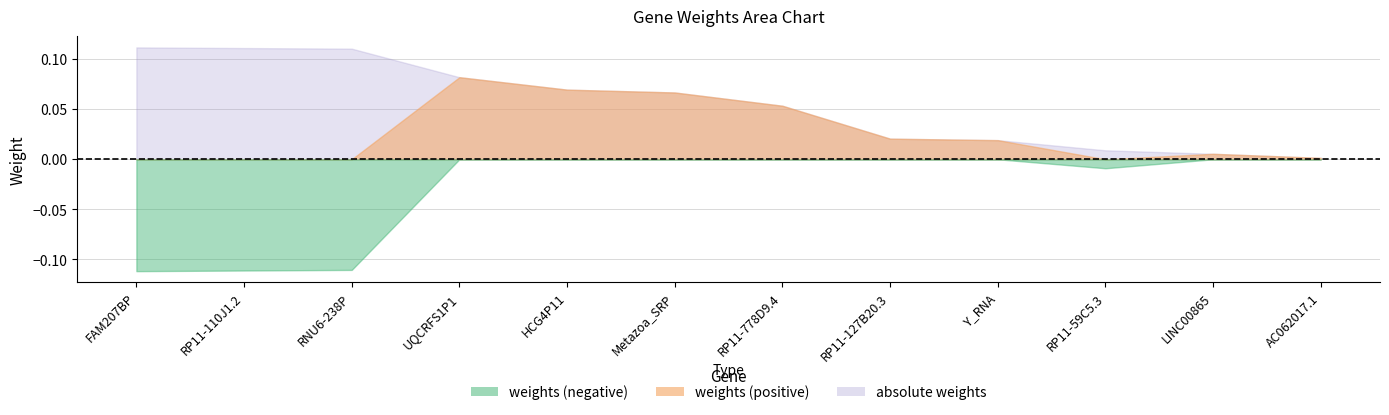

How many values in the weights series are below 0?

4